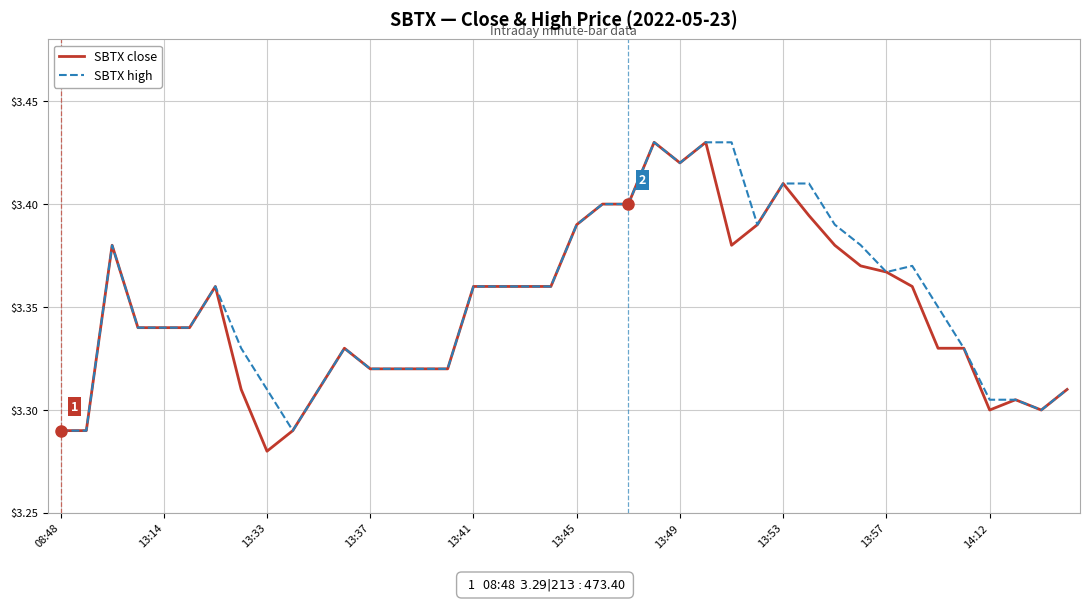

True or false: SBTX close and SBTX high intersect in this chart.

False